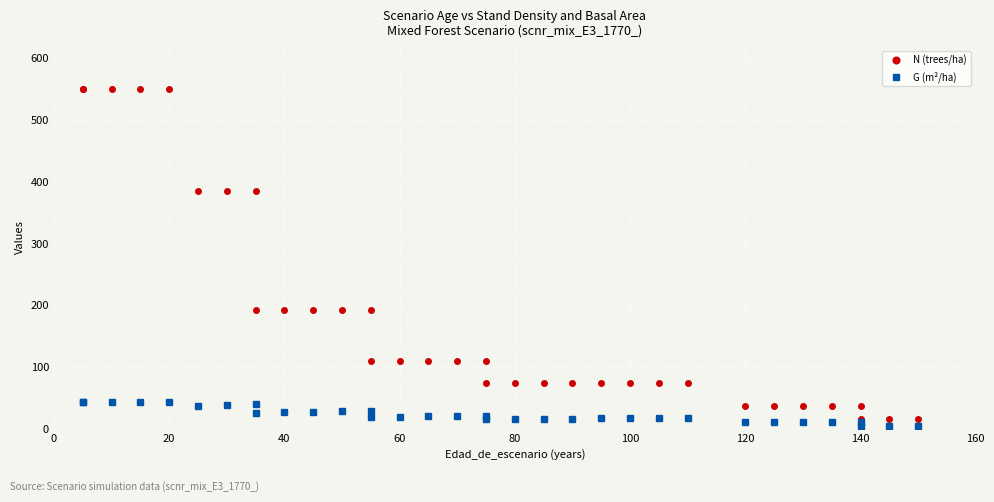

True or false: G (m²/ha) and N (trees/ha) intersect in this chart.

False